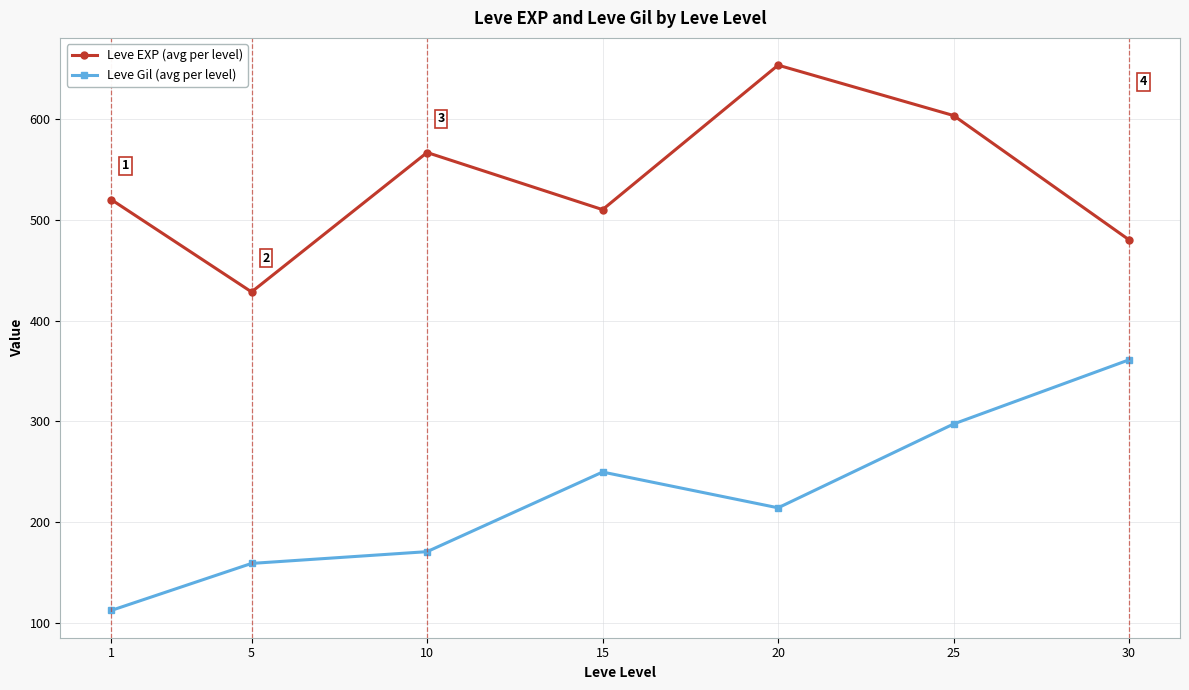

At which category does Leve Gil (avg per level) reach its first local valley?

20